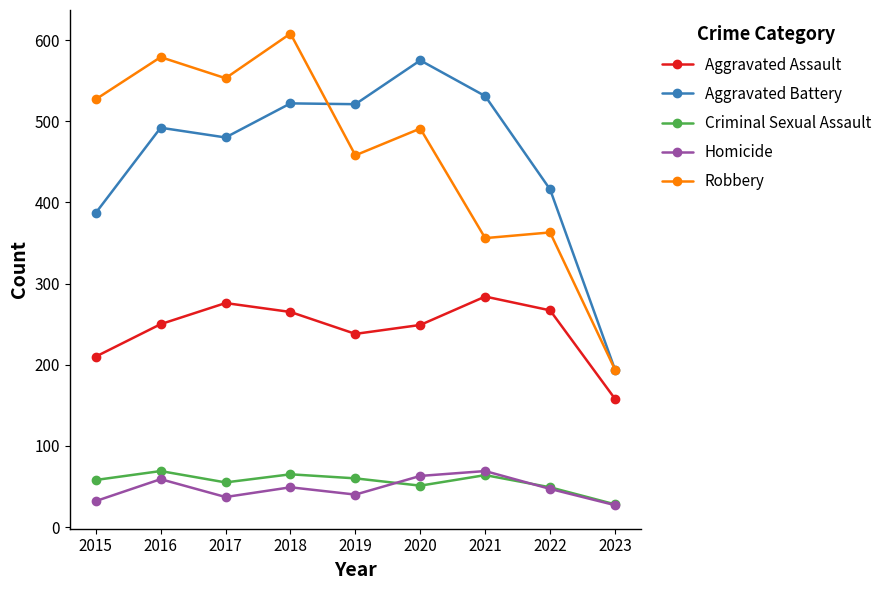

What is the approximate value of Criminal Sexual Assault at 2022?

49